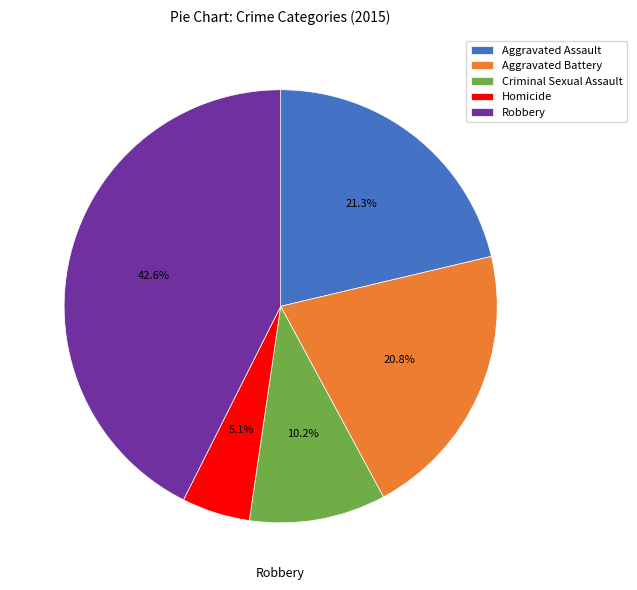

How many slices are in this pie chart?

5